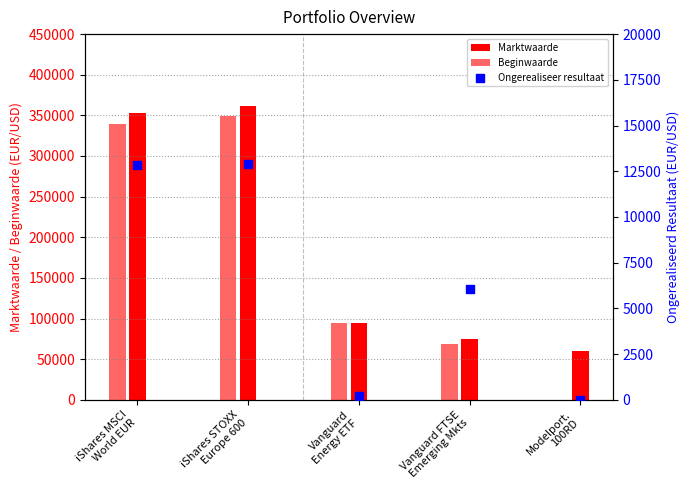

What is the change in value from iShares MSCI
World EUR to Vanguard
Energy ETF?

-12643